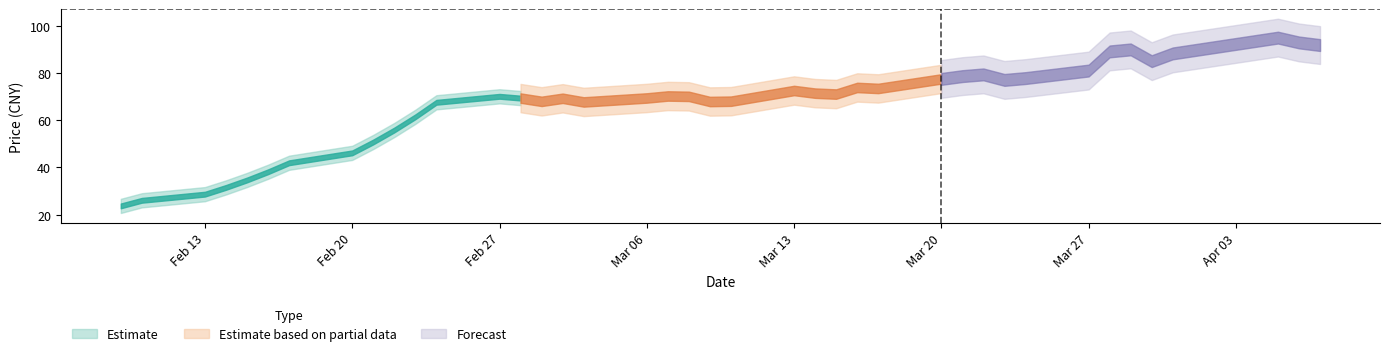

What is the change in value from 2017-02-13 to 2017-03-22?

+50.7